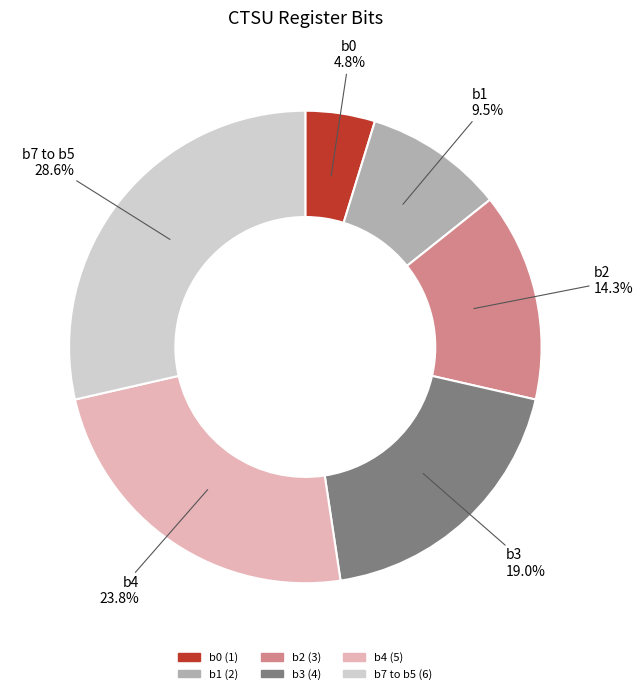

Count the number of slices in the pie.

6